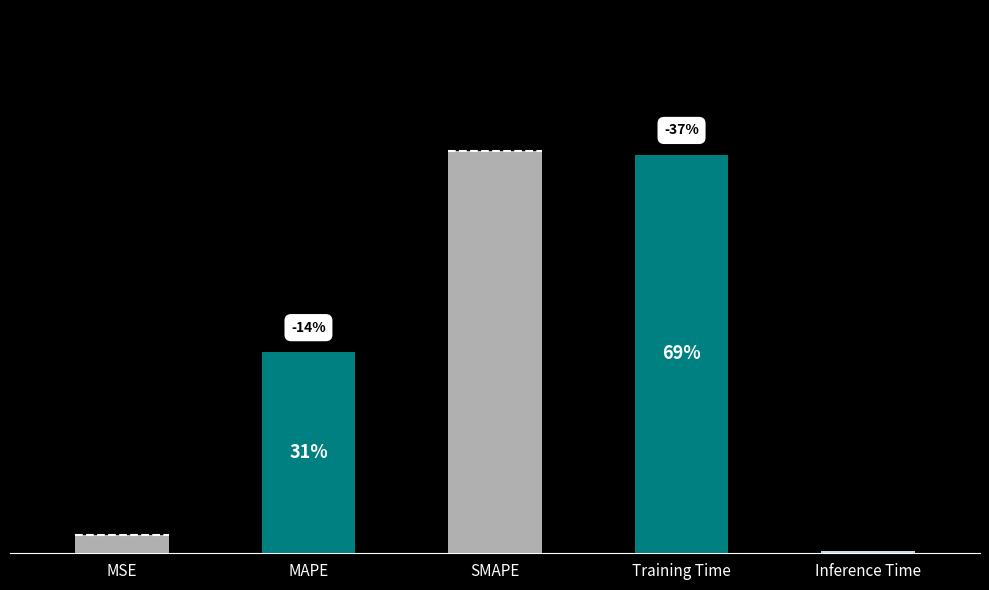

Which category has the lowest value across all series?

Inference Time